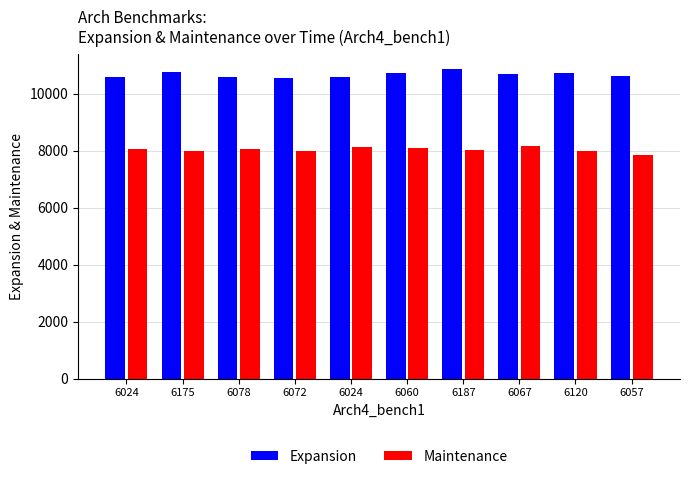

What is the sum of the Maintenance values at 6078 and 6057?

15889